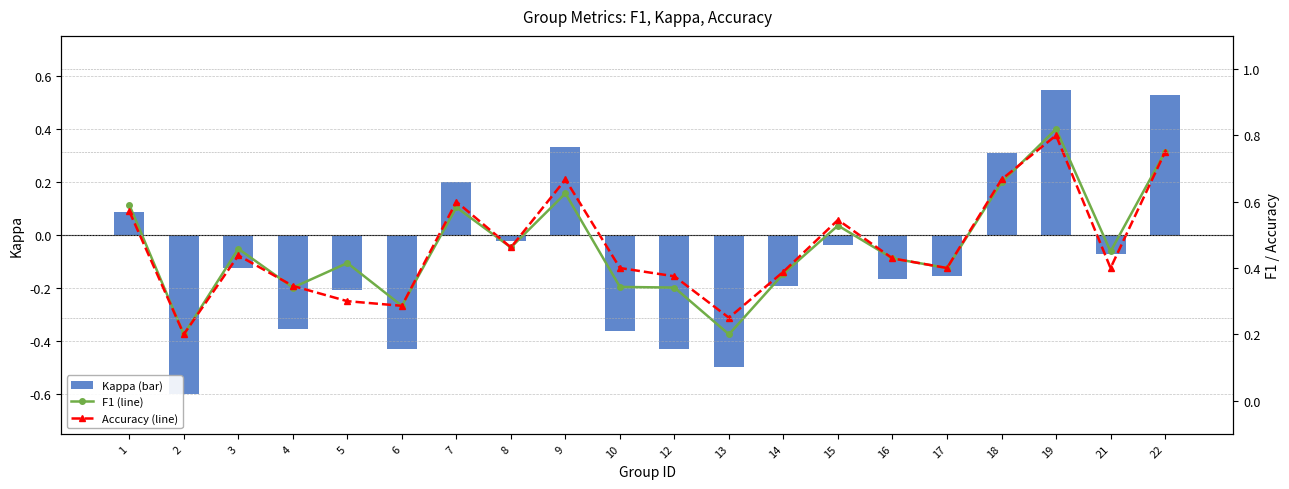

The Kappa (bar) series shows -0.4 at 12. True or false?

True